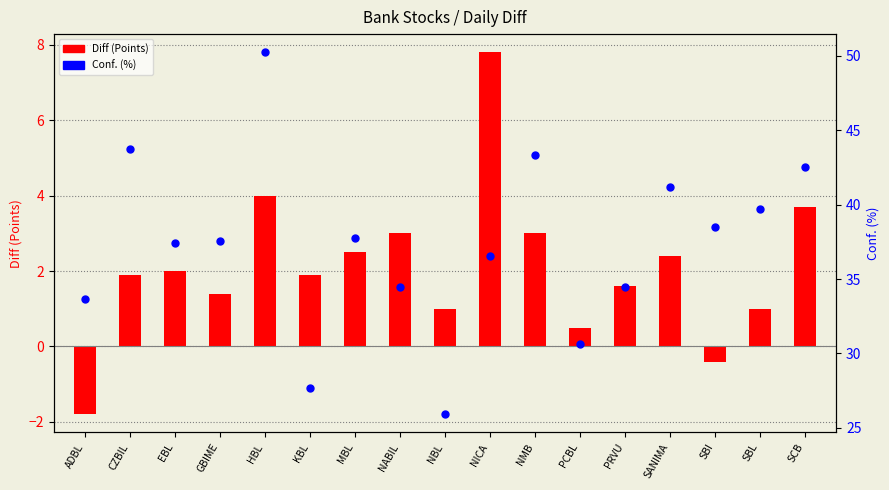

Which series has the largest total across all categories?

Conf. (%)